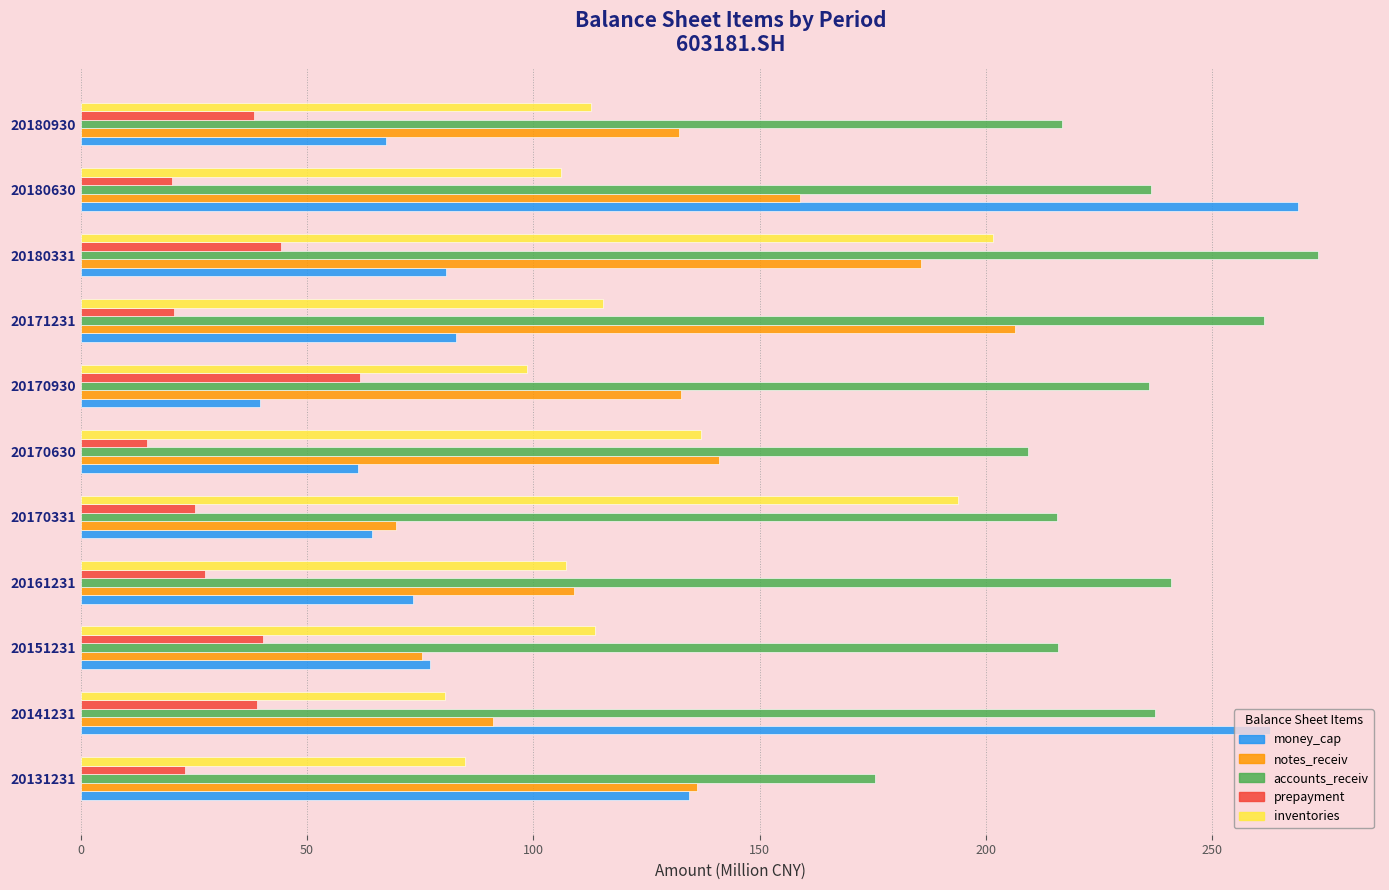

What value does the inventories series have at 20180630?

106.2